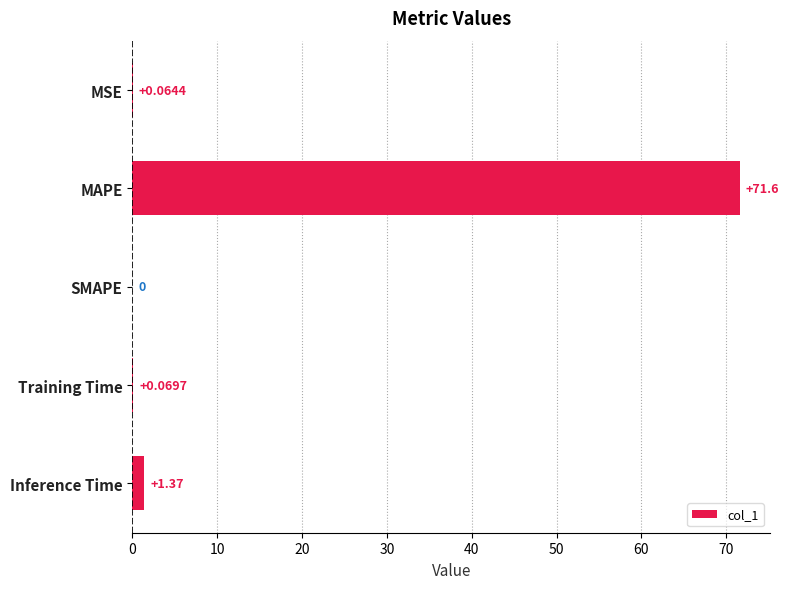

What is the sum of all values?

73.1